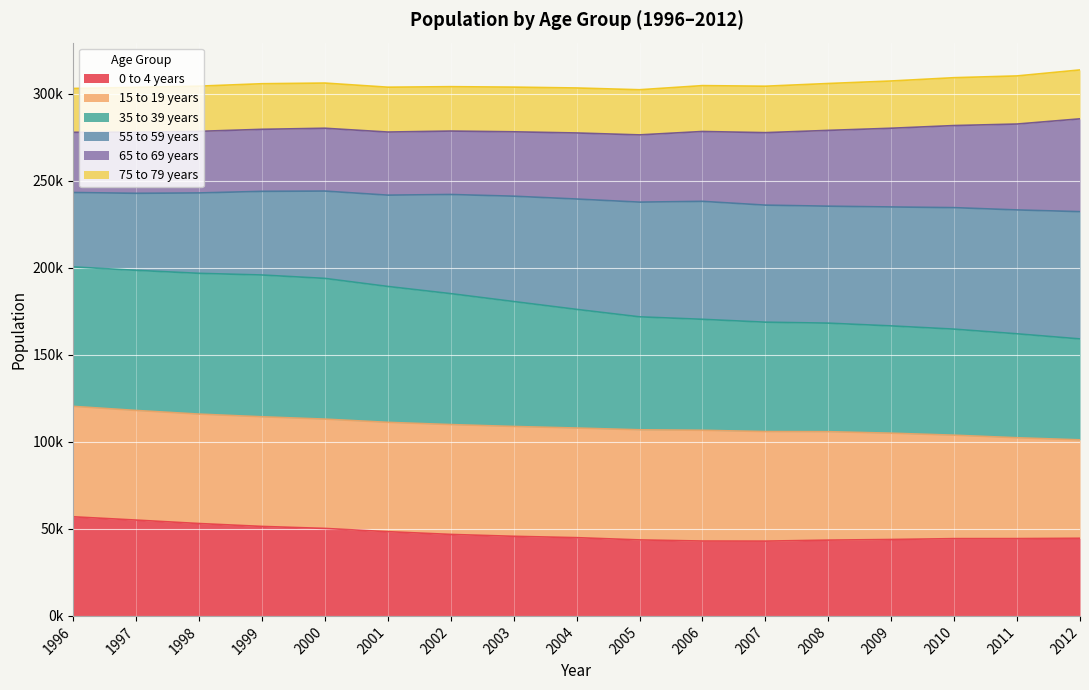

Does the chart display data point markers on the line(s)?

No